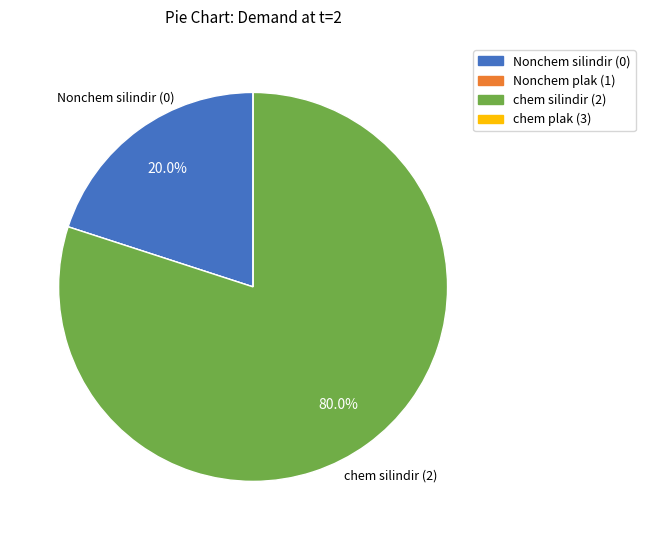

What is the majority slice?

chem silindir (2)